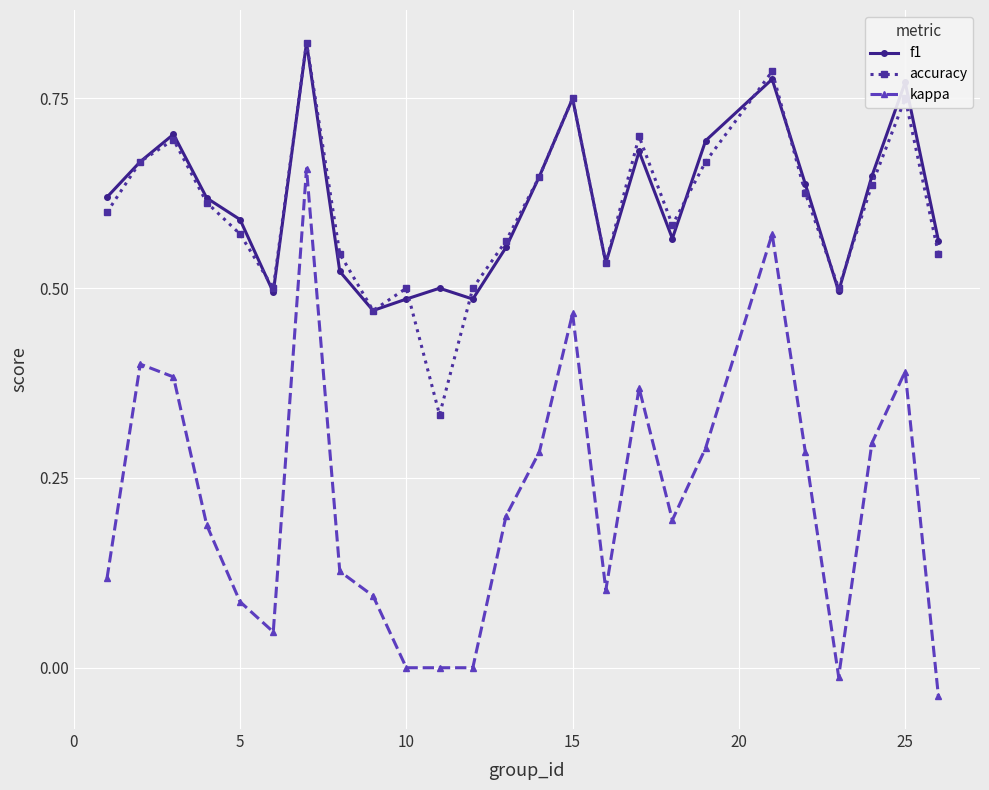

True or false: kappa and f1 intersect in this chart.

False